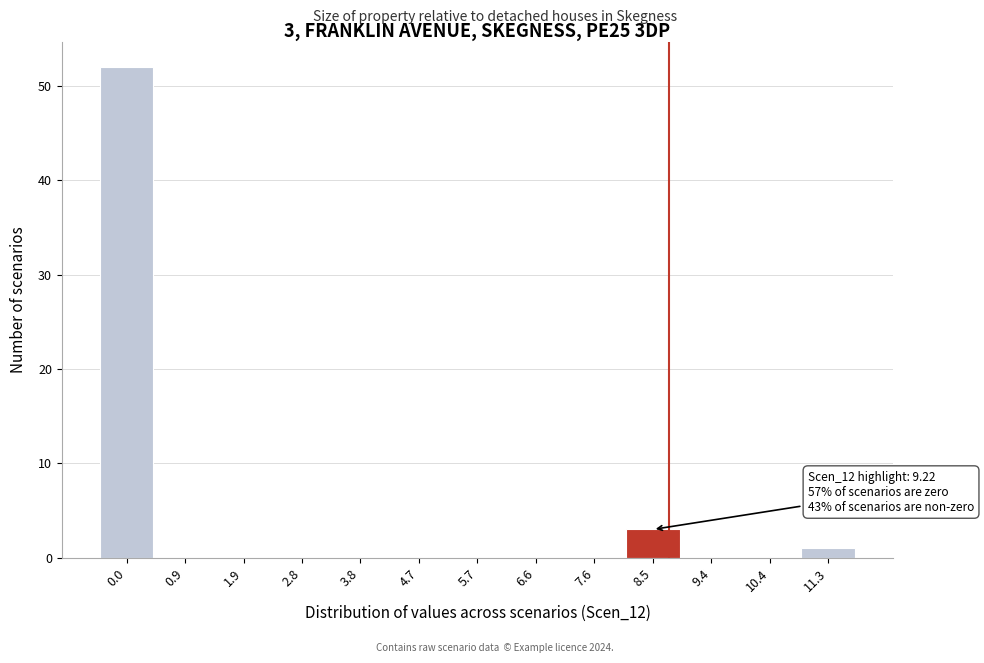

Reading left to right, transcribe all the data shown in this chart.

0.0=52	0.9=0	1.9=0	2.8=0	3.8=0	4.7=0	5.7=0	6.6=0	7.6=0	8.5=3	9.4=0	10.4=0	11.3=1